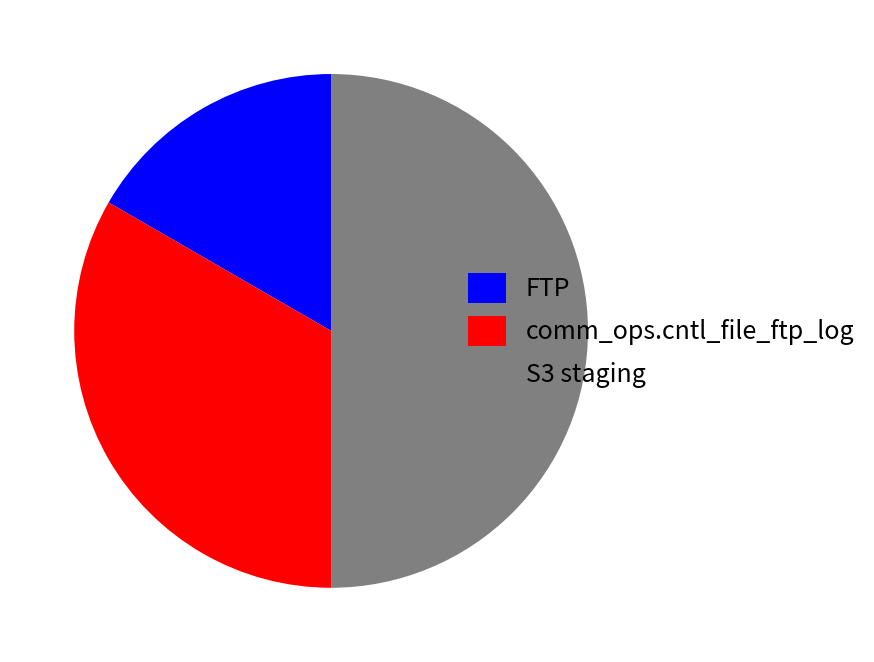

The FTP slice represents 17% of the pie. True or false?

True